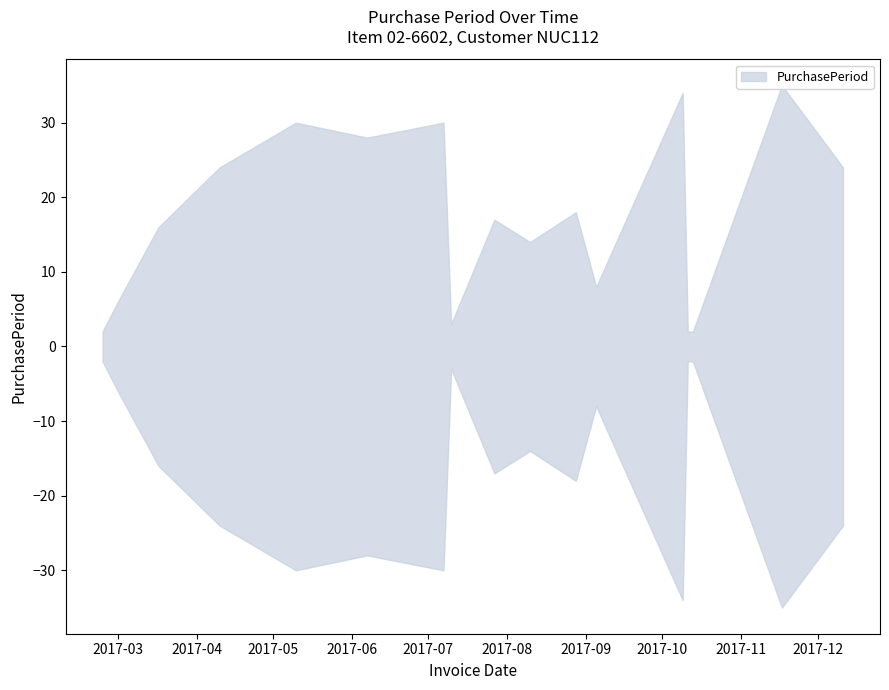

How many data points does each series have?

17